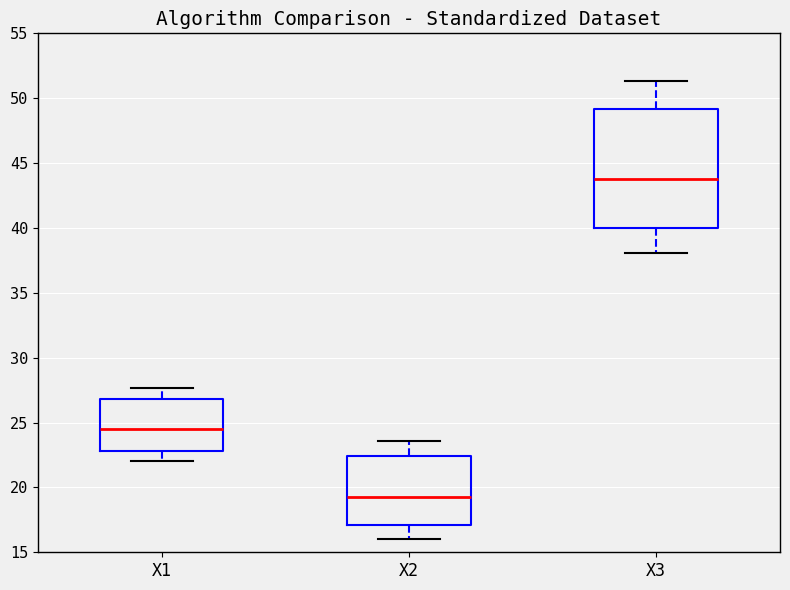

Where does the median line of the box for X3 sit on the y-axis? The values are not printed on the chart, so give them approximately, as read against the axis.

44.0